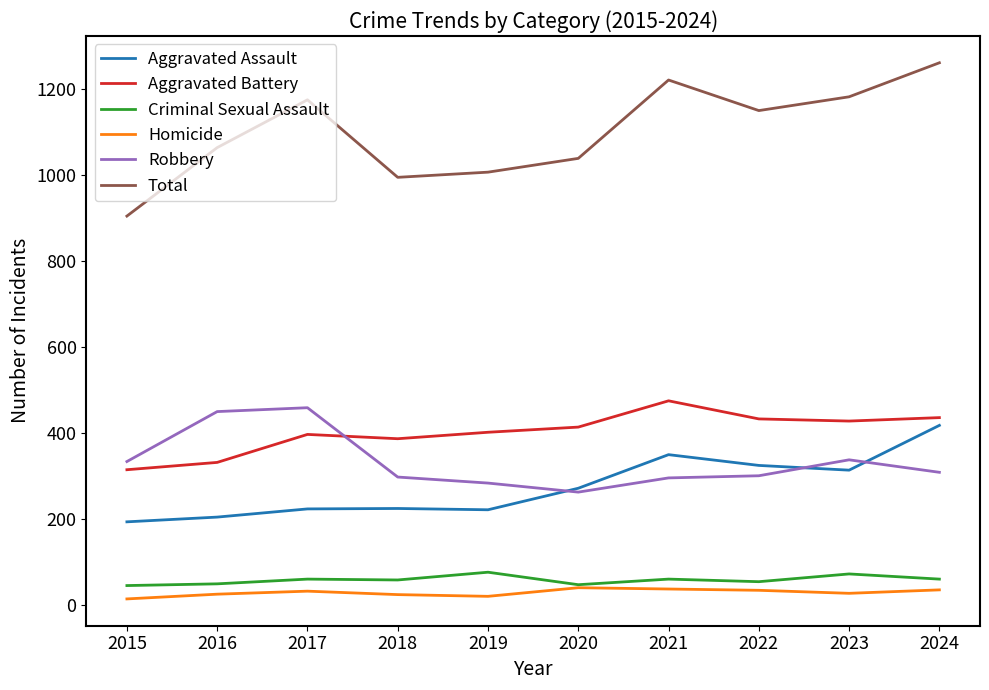

What is the approximate value of Total at 2024?

1260